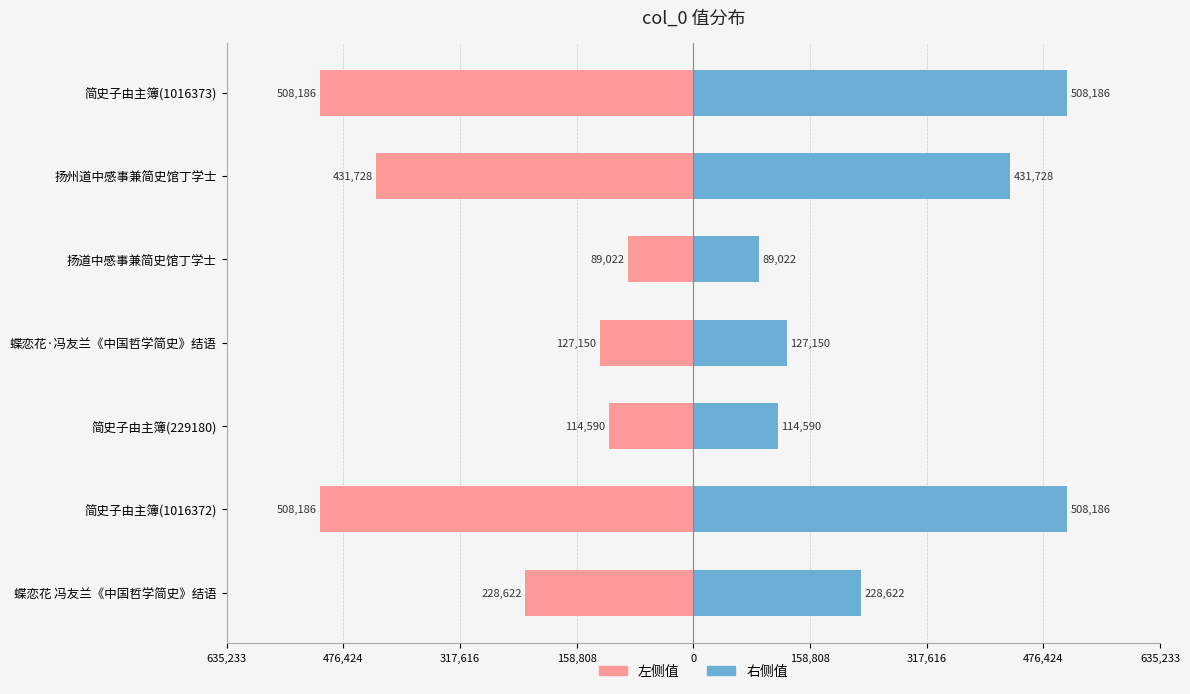

What is the maximum value for 右侧值?

508186.5